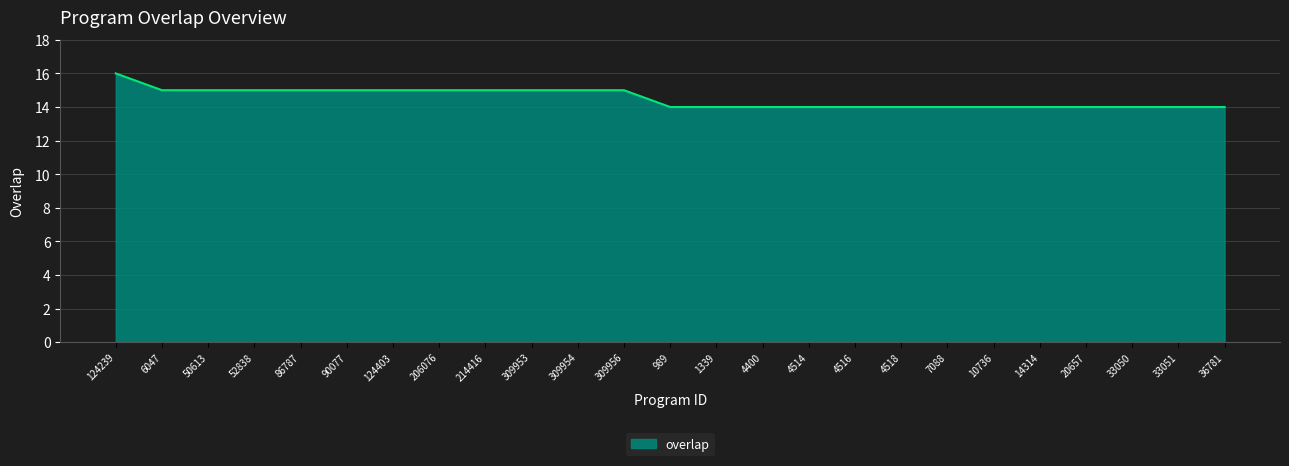

What is the approximate value at 124403?

15